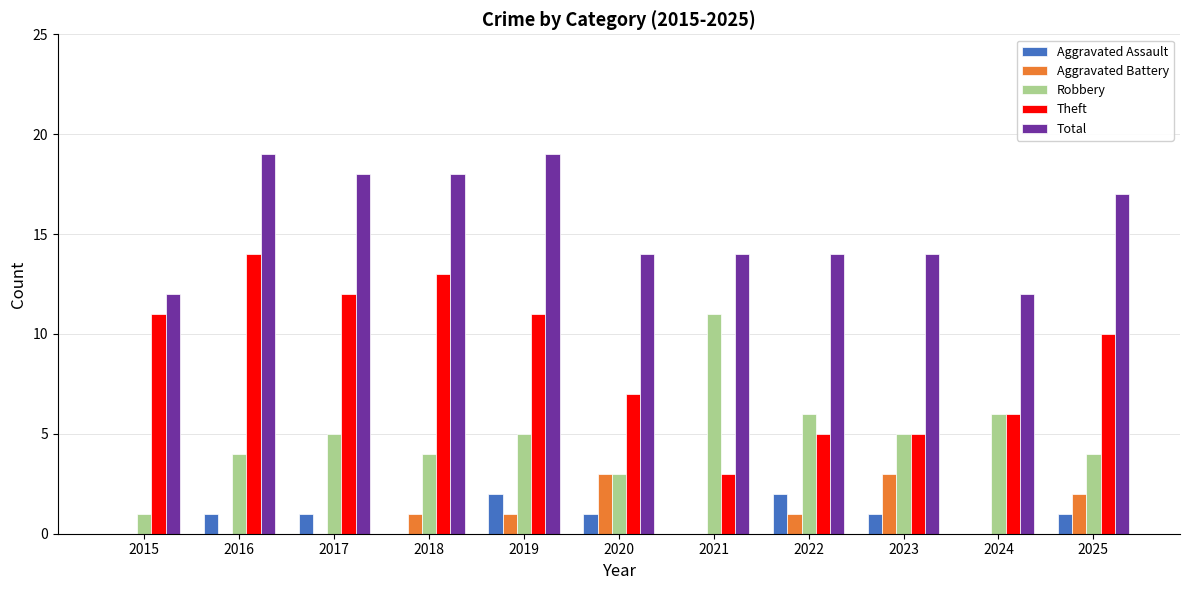

How many groups of bars are there?

11